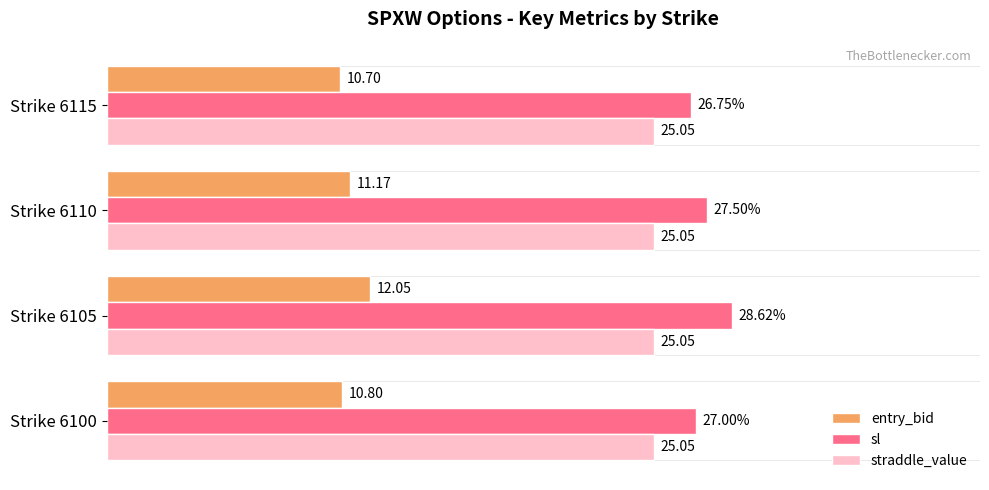

Which series has the widest spread of values?

sl